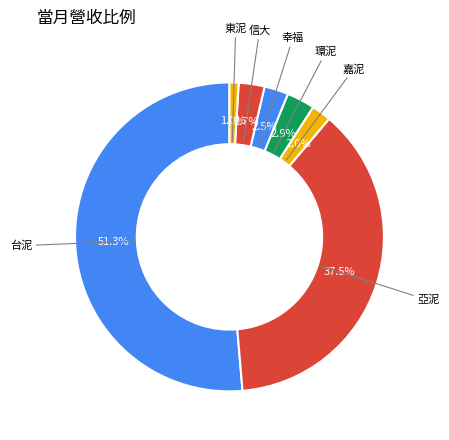

Which has a higher value, 信大 or 嘉泥?

信大